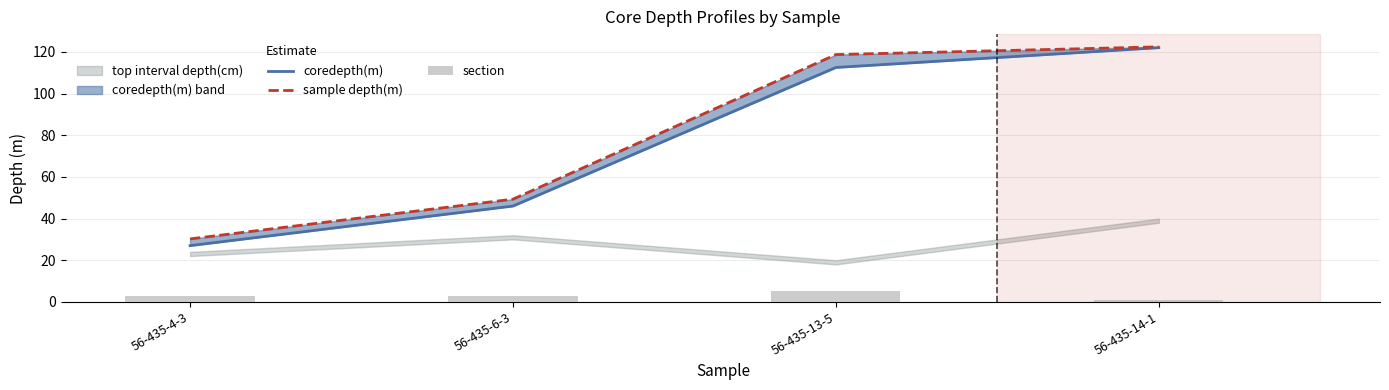

Which series has the largest total across all categories?

sample depth(m)